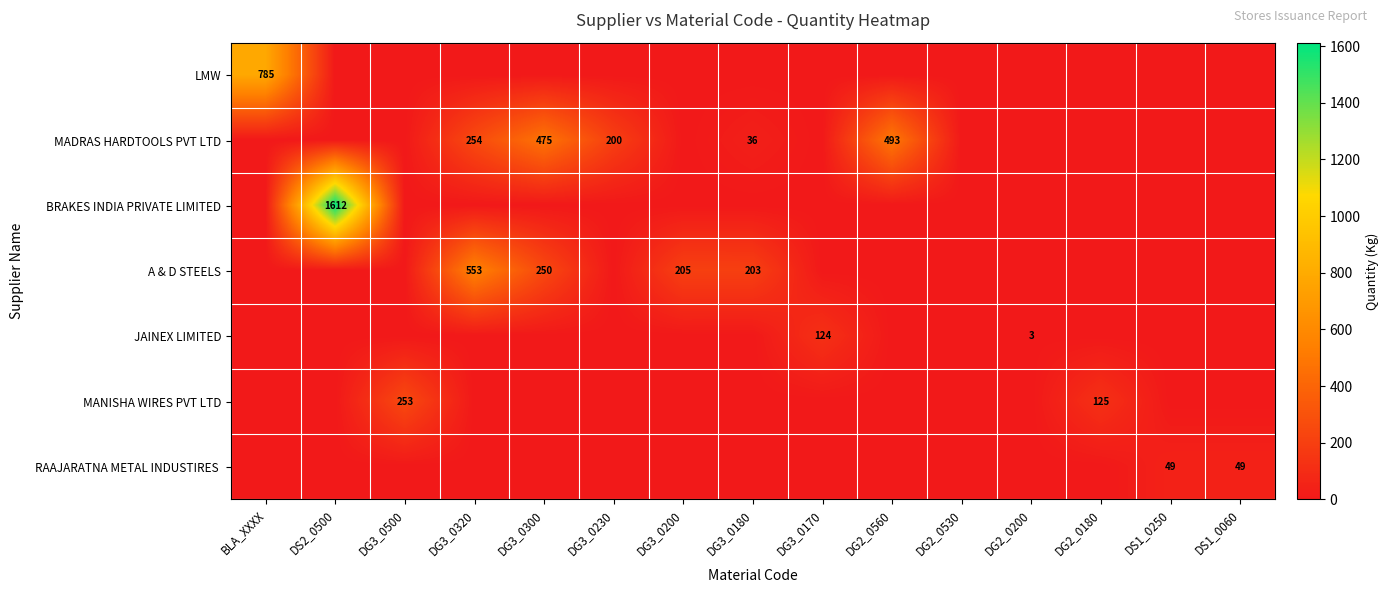

Which category has the lowest value in the JAINEX LIMITED series?

BLA_XXXX